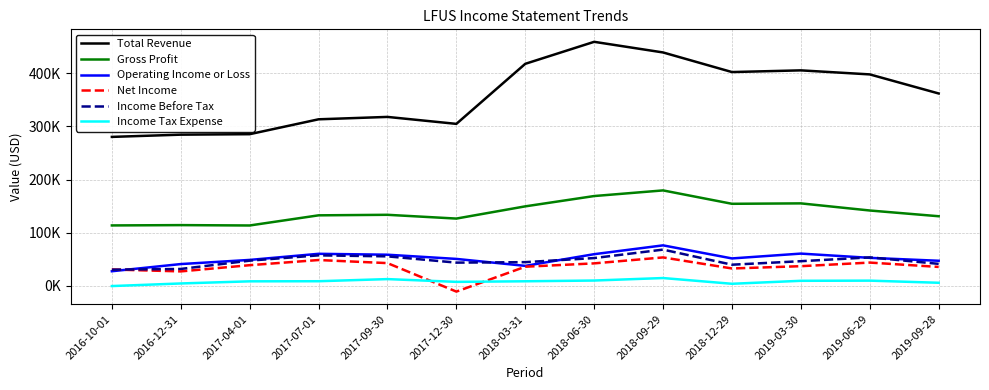

Reading right to left, what are all the values shown in this chart?

Total Revenue: 362000	397900	405500	402300	439200	459200	417800	304800	317900	313400	285400	284500	280300
Gross Profit: 131000	141800	155200	154400	179600	169000	149600	126600	133700	132700	113600	114300	113700
Operating Income or Loss: 47200	52700	60700	51600	76200	59600	37600	50700	58600	60300	48800	41000	27500
Net Income: 35600	43800	37000	32700	53500	42300	36000	-10800	42800	48600	38900	27200	30800
Income Before Tax: 41400	53600	46400	39800	68200	52300	44600	43700	55500	57400	47400	31800	30400
Income Tax Expense: 5800	9800	9500	3900	14700	10000	8600	7500	12700	8700	8500	4500	-400